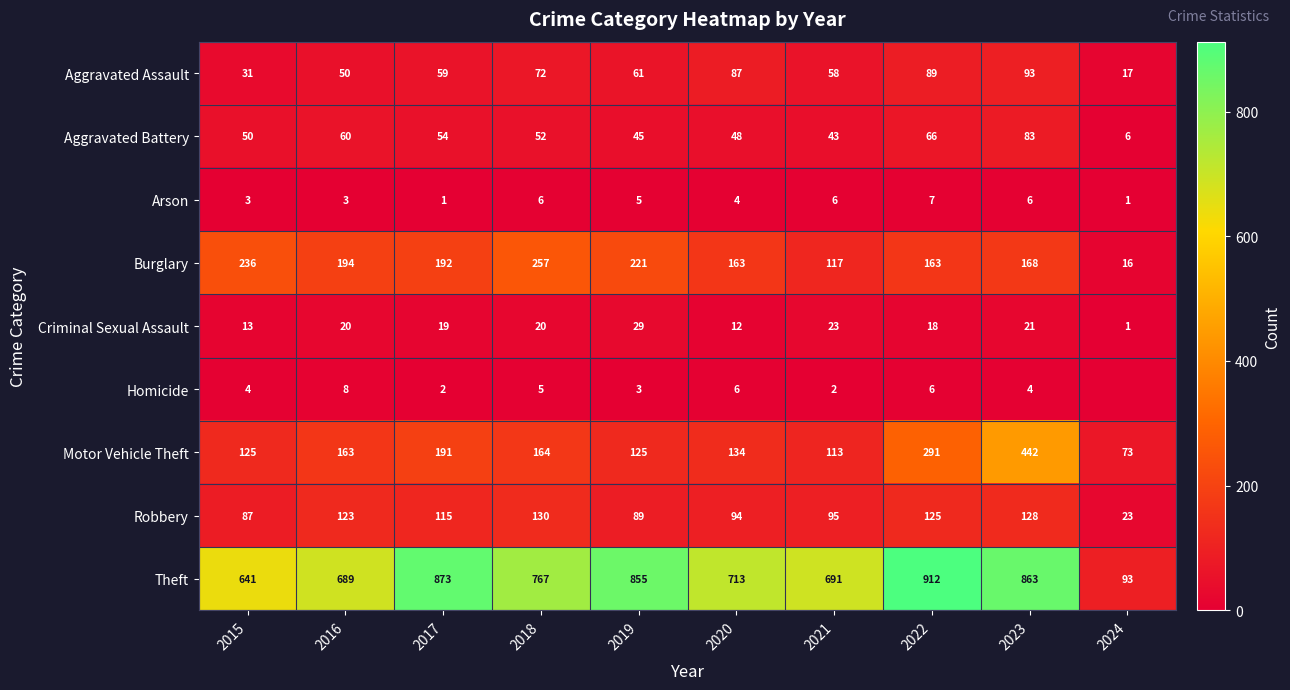

What is the average value of the Criminal Sexual Assault series?

18